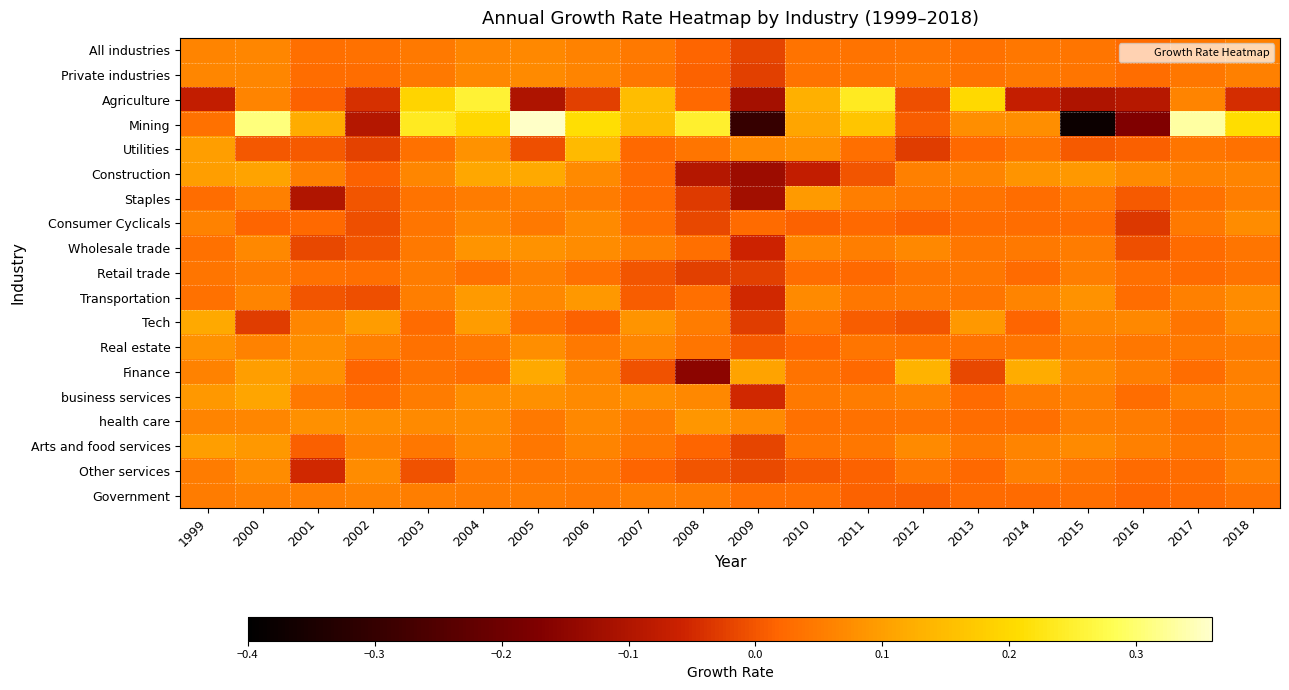

Reading left to right, transcribe all the data shown in this chart.

All industries: 1999=0.1	2000=0.1	2001=0.0	2002=0.0	2003=0.0	2004=0.1	2005=0.1	2006=0.1	2007=0.0	2008=0.0	2009=-0.0	2010=0.0	2011=0.0	2012=0.0	2013=0.0	2014=0.0	2015=0.0	2016=0.0	2017=0.0	2018=0.1
Private industries: 1999=0.1	2000=0.1	2001=0.0	2002=0.0	2003=0.0	2004=0.1	2005=0.1	2006=0.1	2007=0.0	2008=0.0	2009=-0.0	2010=0.0	2011=0.0	2012=0.0	2013=0.0	2014=0.0	2015=0.0	2016=0.0	2017=0.0	2018=0.1
Agriculture: 1999=-0.1	2000=0.1	2001=0.0	2002=-0.0	2003=0.2	2004=0.3	2005=-0.1	2006=-0.0	2007=0.2	2008=0.0	2009=-0.1	2010=0.1	2011=0.2	2012=-0.0	2013=0.2	2014=-0.1	2015=-0.1	2016=-0.1	2017=0.1	2018=-0.0
Mining: 1999=0.0	2000=0.3	2001=0.1	2002=-0.1	2003=0.2	2004=0.2	2005=0.4	2006=0.2	2007=0.1	2008=0.2	2009=-0.3	2010=0.1	2011=0.2	2012=0.0	2013=0.1	2014=0.1	2015=-0.4	2016=-0.2	2017=0.3	2018=0.2
Utilities: 1999=0.1	2000=0.0	2001=0.0	2002=-0.0	2003=0.0	2004=0.1	2005=-0.0	2006=0.1	2007=0.0	2008=0.0	2009=0.1	2010=0.1	2011=0.0	2012=-0.0	2013=0.0	2014=0.0	2015=0.0	2016=0.0	2017=0.0	2018=0.0
Construction: 1999=0.1	2000=0.1	2001=0.1	2002=0.0	2003=0.1	2004=0.1	2005=0.1	2006=0.1	2007=0.0	2008=-0.1	2009=-0.1	2010=-0.1	2011=-0.0	2012=0.1	2013=0.1	2014=0.1	2015=0.1	2016=0.1	2017=0.1	2018=0.1
Staples: 1999=0.0	2000=0.1	2001=-0.1	2002=-0.0	2003=0.0	2004=0.0	2005=0.1	2006=0.0	2007=0.0	2008=-0.0	2009=-0.1	2010=0.1	2011=0.1	2012=0.0	2013=0.0	2014=0.0	2015=0.0	2016=0.0	2017=0.0	2018=0.1
Consumer Cyclicals: 1999=0.1	2000=0.0	2001=0.0	2002=-0.0	2003=0.0	2004=0.1	2005=0.0	2006=0.1	2007=0.0	2008=-0.0	2009=0.0	2010=0.0	2011=0.0	2012=0.0	2013=0.0	2014=0.0	2015=0.0	2016=-0.0	2017=0.0	2018=0.1
Wholesale trade: 1999=0.0	2000=0.1	2001=-0.0	2002=-0.0	2003=0.0	2004=0.1	2005=0.1	2006=0.1	2007=0.1	2008=0.0	2009=-0.1	2010=0.1	2011=0.1	2012=0.1	2013=0.0	2014=0.0	2015=0.0	2016=-0.0	2017=0.0	2018=0.0
Retail trade: 1999=0.0	2000=0.1	2001=0.0	2002=0.0	2003=0.1	2004=0.0	2005=0.1	2006=0.0	2007=-0.0	2008=-0.0	2009=-0.0	2010=0.0	2011=0.0	2012=0.0	2013=0.0	2014=0.0	2015=0.1	2016=0.0	2017=0.0	2018=0.0
Transportation: 1999=0.0	2000=0.1	2001=0.0	2002=-0.0	2003=0.1	2004=0.1	2005=0.1	2006=0.1	2007=0.0	2008=0.0	2009=-0.1	2010=0.1	2011=0.0	2012=0.0	2013=0.0	2014=0.1	2015=0.1	2016=0.0	2017=0.1	2018=0.1
Tech: 1999=0.1	2000=-0.0	2001=0.1	2002=0.1	2003=0.0	2004=0.1	2005=0.0	2006=0.0	2007=0.1	2008=0.1	2009=-0.0	2010=0.0	2011=0.0	2012=-0.0	2013=0.1	2014=0.0	2015=0.1	2016=0.1	2017=0.0	2018=0.1
Real estate: 1999=0.1	2000=0.1	2001=0.1	2002=0.1	2003=0.0	2004=0.0	2005=0.1	2006=0.0	2007=0.1	2008=0.0	2009=0.0	2010=0.0	2011=0.0	2012=0.0	2013=0.0	2014=0.0	2015=0.1	2016=0.0	2017=0.0	2018=0.1
Finance: 1999=0.1	2000=0.1	2001=0.1	2002=0.0	2003=0.0	2004=0.0	2005=0.1	2006=0.1	2007=-0.0	2008=-0.2	2009=0.1	2010=0.0	2011=0.0	2012=0.1	2013=-0.0	2014=0.1	2015=0.1	2016=0.1	2017=0.0	2018=0.1
business services: 1999=0.1	2000=0.1	2001=0.0	2002=0.0	2003=0.0	2004=0.1	2005=0.1	2006=0.1	2007=0.1	2008=0.1	2009=-0.0	2010=0.0	2011=0.1	2012=0.1	2013=0.0	2014=0.1	2015=0.1	2016=0.0	2017=0.1	2018=0.1
health care: 1999=0.1	2000=0.1	2001=0.1	2002=0.1	2003=0.1	2004=0.1	2005=0.0	2006=0.1	2007=0.1	2008=0.1	2009=0.1	2010=0.0	2011=0.0	2012=0.0	2013=0.0	2014=0.0	2015=0.1	2016=0.1	2017=0.0	2018=0.0
Arts and food services: 1999=0.1	2000=0.1	2001=0.0	2002=0.1	2003=0.0	2004=0.1	2005=0.0	2006=0.1	2007=0.0	2008=0.0	2009=-0.0	2010=0.0	2011=0.0	2012=0.1	2013=0.0	2014=0.1	2015=0.1	2016=0.1	2017=0.0	2018=0.1
Other services: 1999=0.0	2000=0.1	2001=-0.1	2002=0.1	2003=-0.0	2004=0.0	2005=0.0	2006=0.0	2007=0.0	2008=-0.0	2009=-0.0	2010=0.0	2011=0.0	2012=0.0	2013=0.0	2014=0.1	2015=0.0	2016=0.0	2017=0.0	2018=0.1
Government: 1999=0.1	2000=0.1	2001=0.1	2002=0.1	2003=0.1	2004=0.1	2005=0.0	2006=0.0	2007=0.1	2008=0.1	2009=0.0	2010=0.0	2011=0.0	2012=0.0	2013=0.0	2014=0.0	2015=0.0	2016=0.0	2017=0.0	2018=0.0